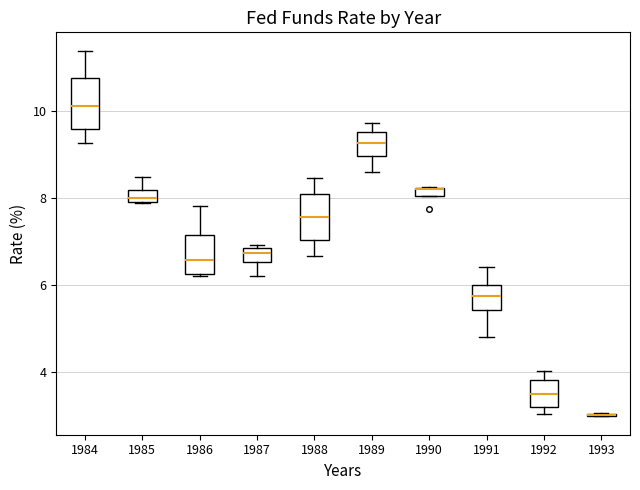

Where is the lower edge of the box at x = 1985 on the y-axis? The values are not printed on the chart, so give them approximately, as read against the axis.

8.0